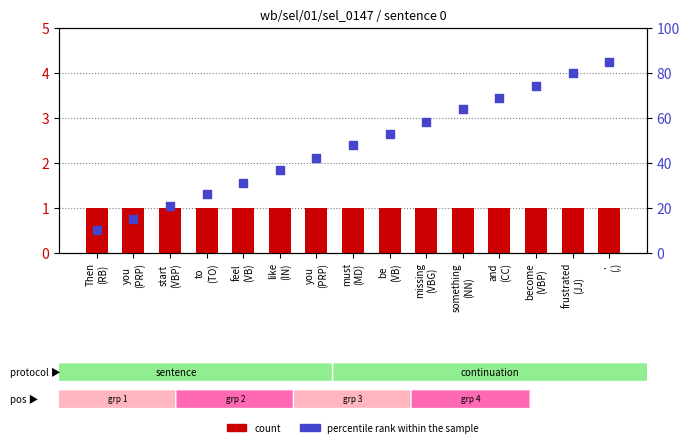

At how many categories does at least one series exceed 64?

4